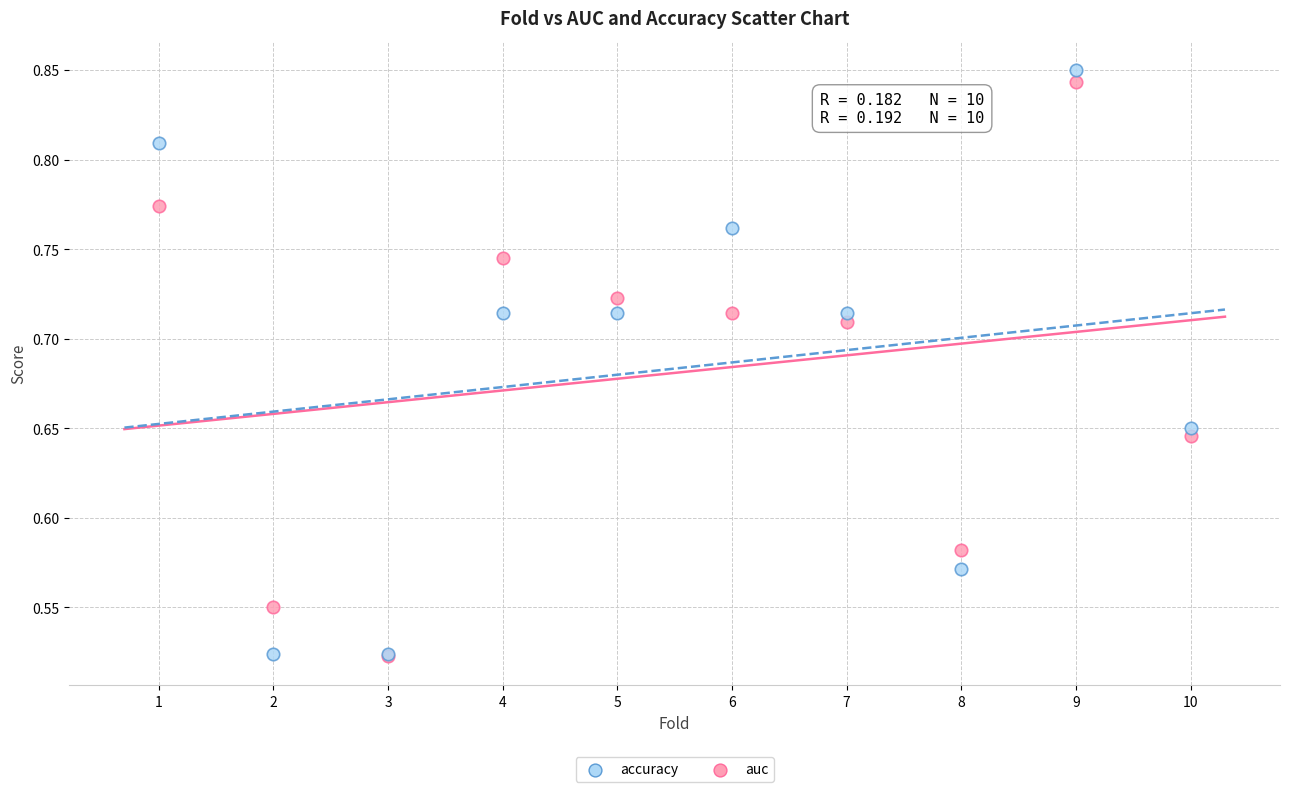

Which series contains the highest Y value?

accuracy